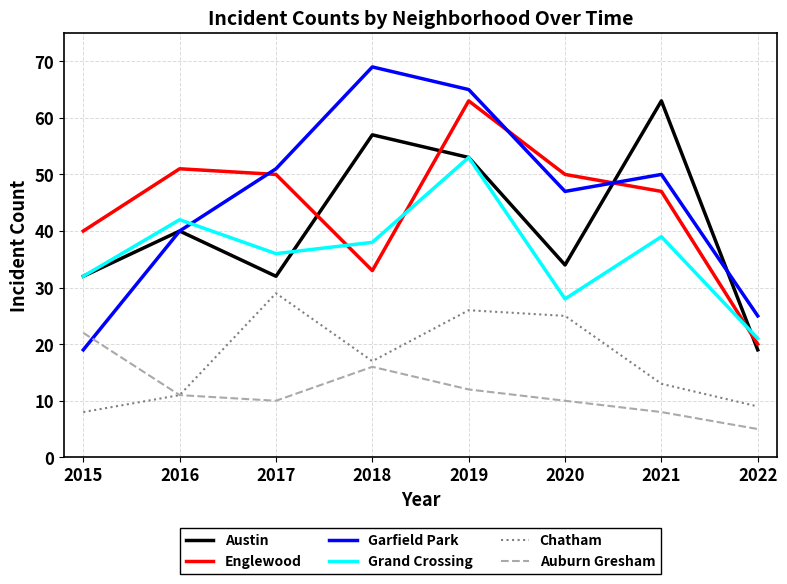

Is it true that Garfield Park equals 47 at 2020?

True